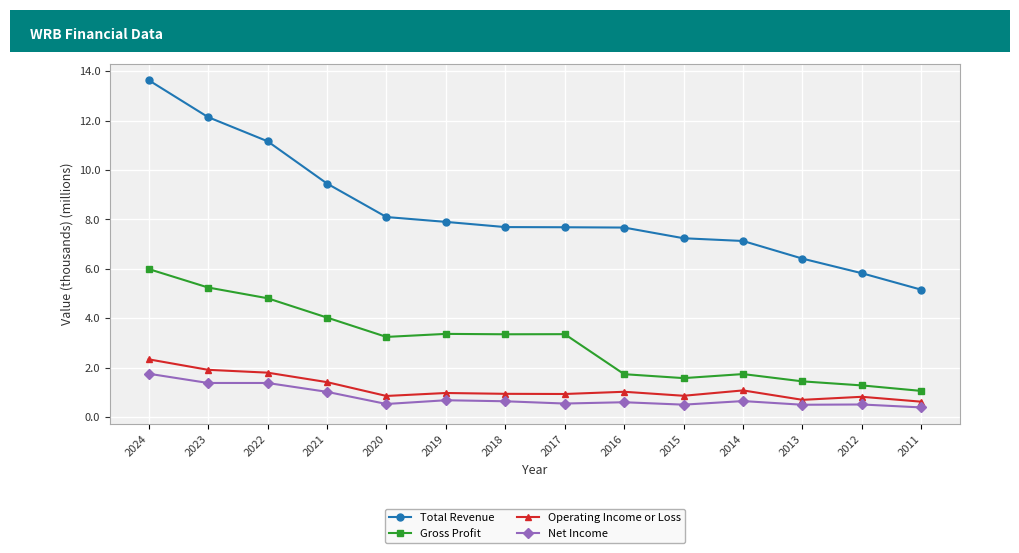

What are all the series names shown in the legend?

Total Revenue, Gross Profit, Operating Income or Loss, Net Income